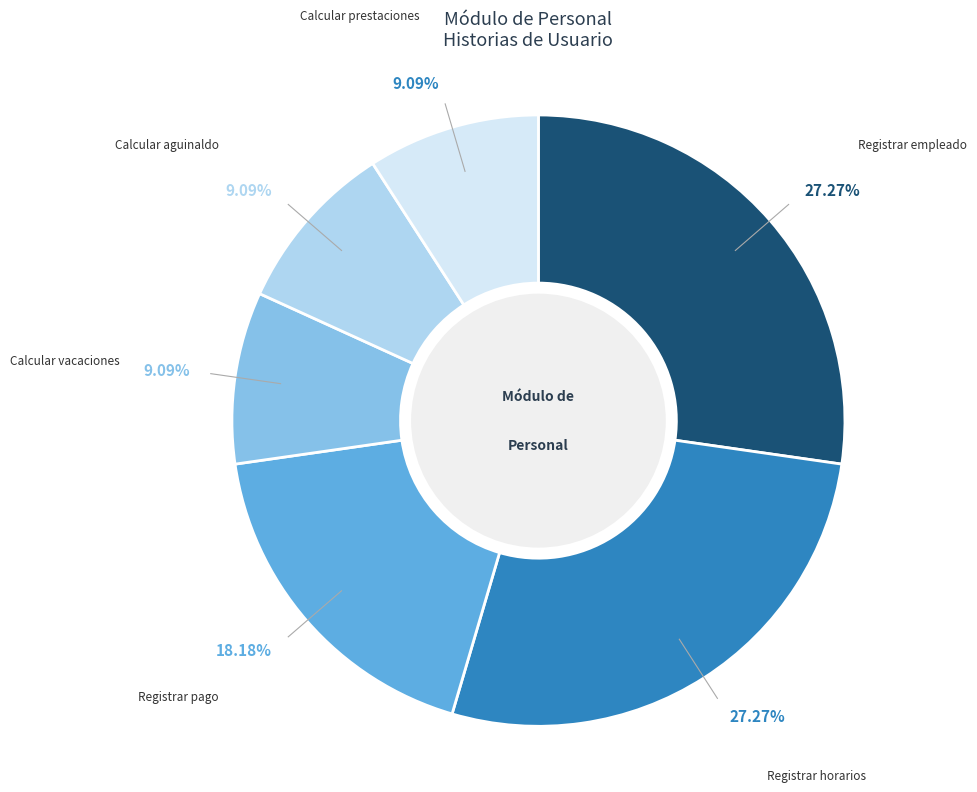

Does any single category account for the majority?

No